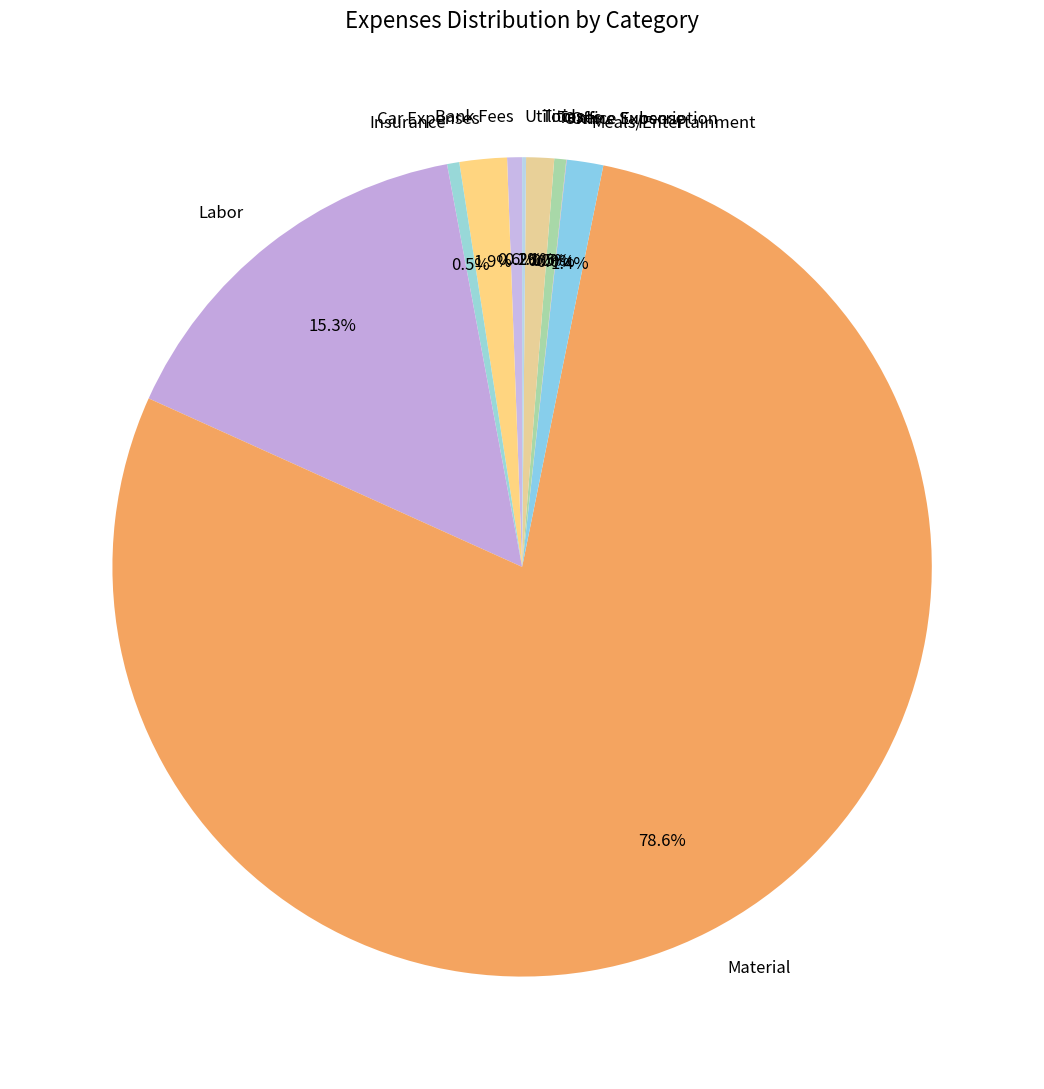

Does Material represent more than half of the total?

Yes